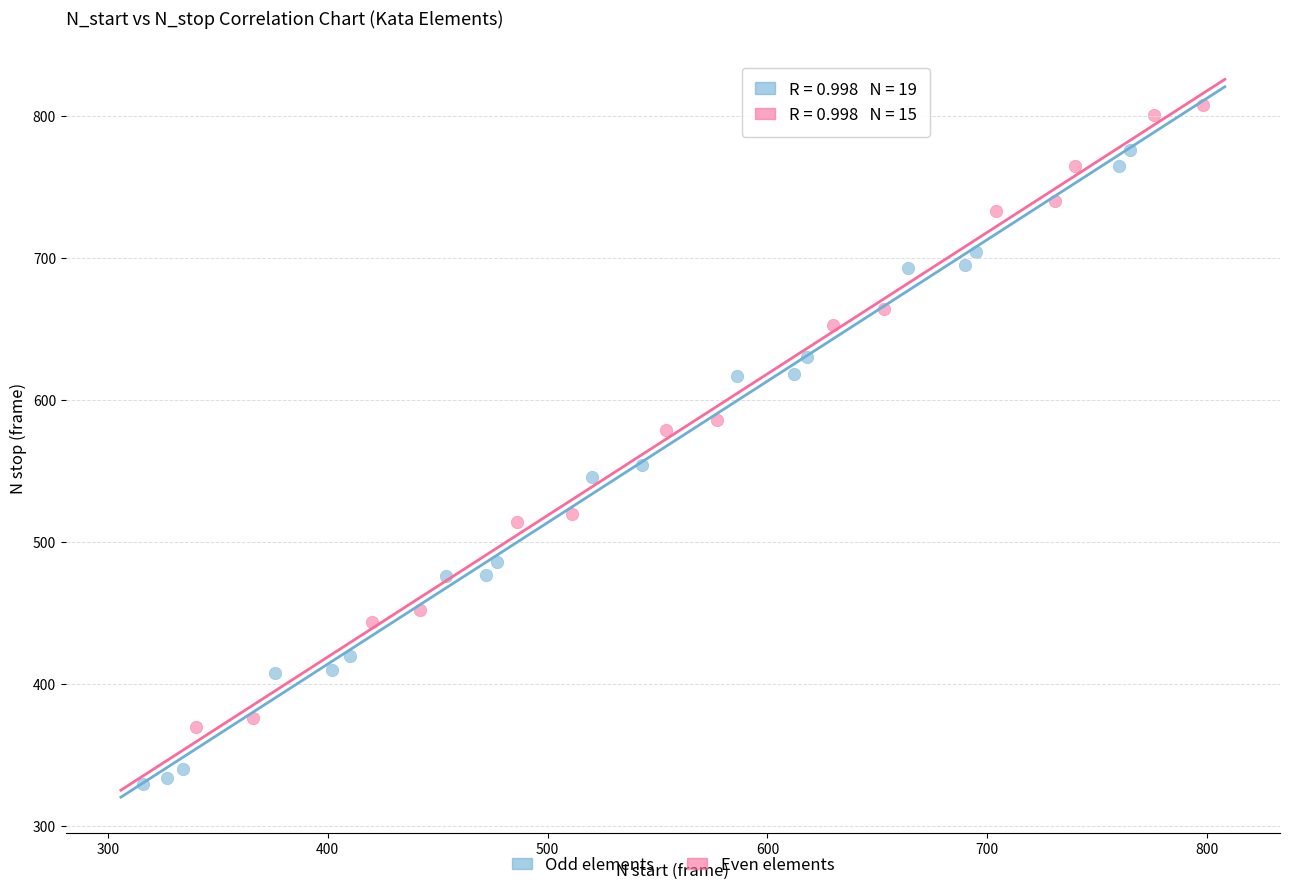

Which series contains the highest Y value?

Even elements